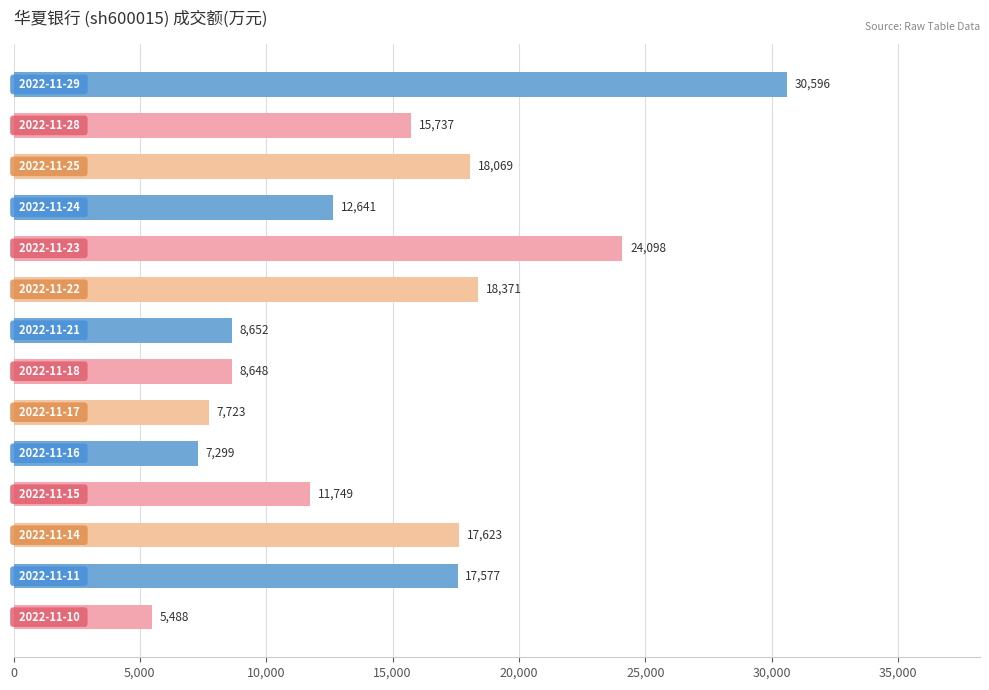

What is the sum of all values?

204271